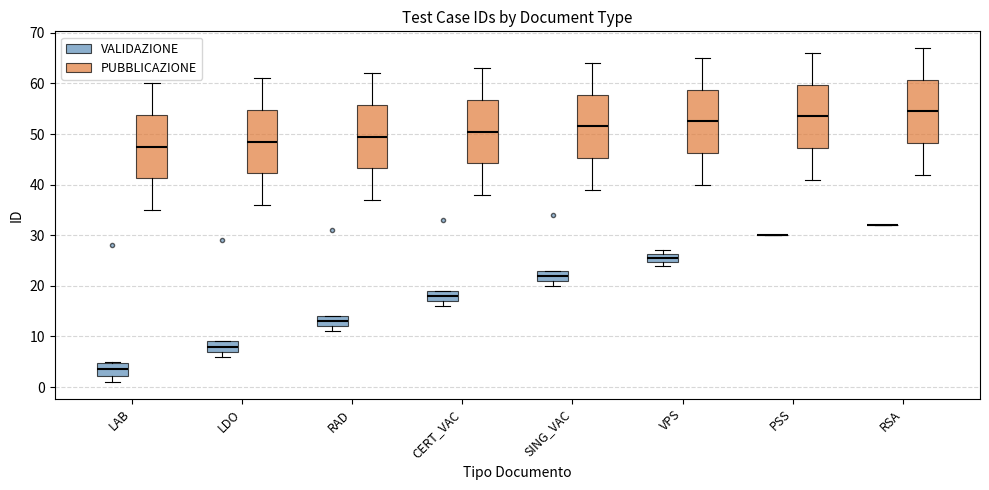

Reading left to right, read every box against the y-axis: the position of its median line, the range the box covers, and the ends of its whiskers. The values are not printed on the chart, so give them approximately, as read against the axis.

LAB (VALIDAZIONE): median 4, box 2 to 5, whiskers 1 to 5
LAB (PUBBLICAZIONE): median 48, box 41 to 54, whiskers 35 to 60
LDO (VALIDAZIONE): median 8, box 7 to 9, whiskers 6 to 9
LDO (PUBBLICAZIONE): median 49, box 42 to 55, whiskers 36 to 61
RAD (VALIDAZIONE): median 13, box 12 to 14, whiskers 11 to 14
RAD (PUBBLICAZIONE): median 50, box 43 to 56, whiskers 37 to 62
CERT_VAC (VALIDAZIONE): median 18, box 17 to 19, whiskers 16 to 19
CERT_VAC (PUBBLICAZIONE): median 51, box 44 to 57, whiskers 38 to 63
SING_VAC (VALIDAZIONE): median 22, box 21 to 23, whiskers 20 to 23
SING_VAC (PUBBLICAZIONE): median 52, box 45 to 58, whiskers 39 to 64
VPS (VALIDAZIONE): median 26 (inside the box), box 25 to 26, whiskers 24 to 27
VPS (PUBBLICAZIONE): median 53, box 46 to 59, whiskers 40 to 65
PSS (VALIDAZIONE): box collapsed to a line at 30, whiskers 30 to 30
PSS (PUBBLICAZIONE): median 54, box 47 to 60, whiskers 41 to 66
RSA (VALIDAZIONE): box collapsed to a line at 32, whiskers 32 to 32
RSA (PUBBLICAZIONE): median 55, box 48 to 61, whiskers 42 to 67